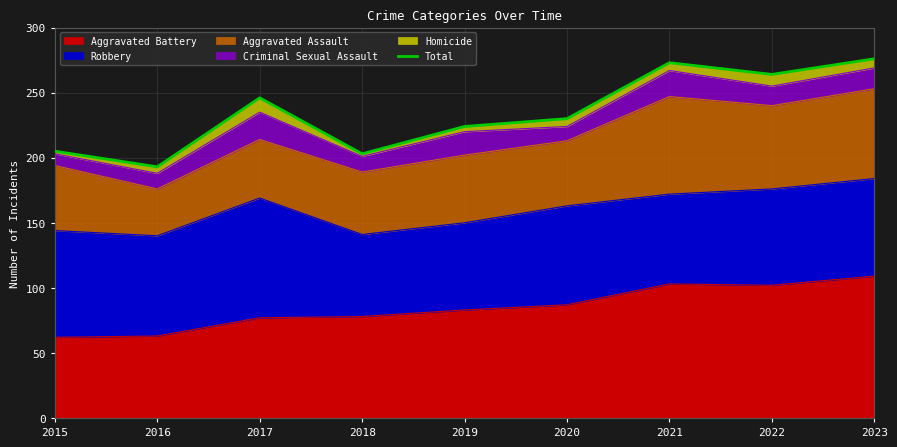

What is the approximate value at 2017, to the nearest 10?

250